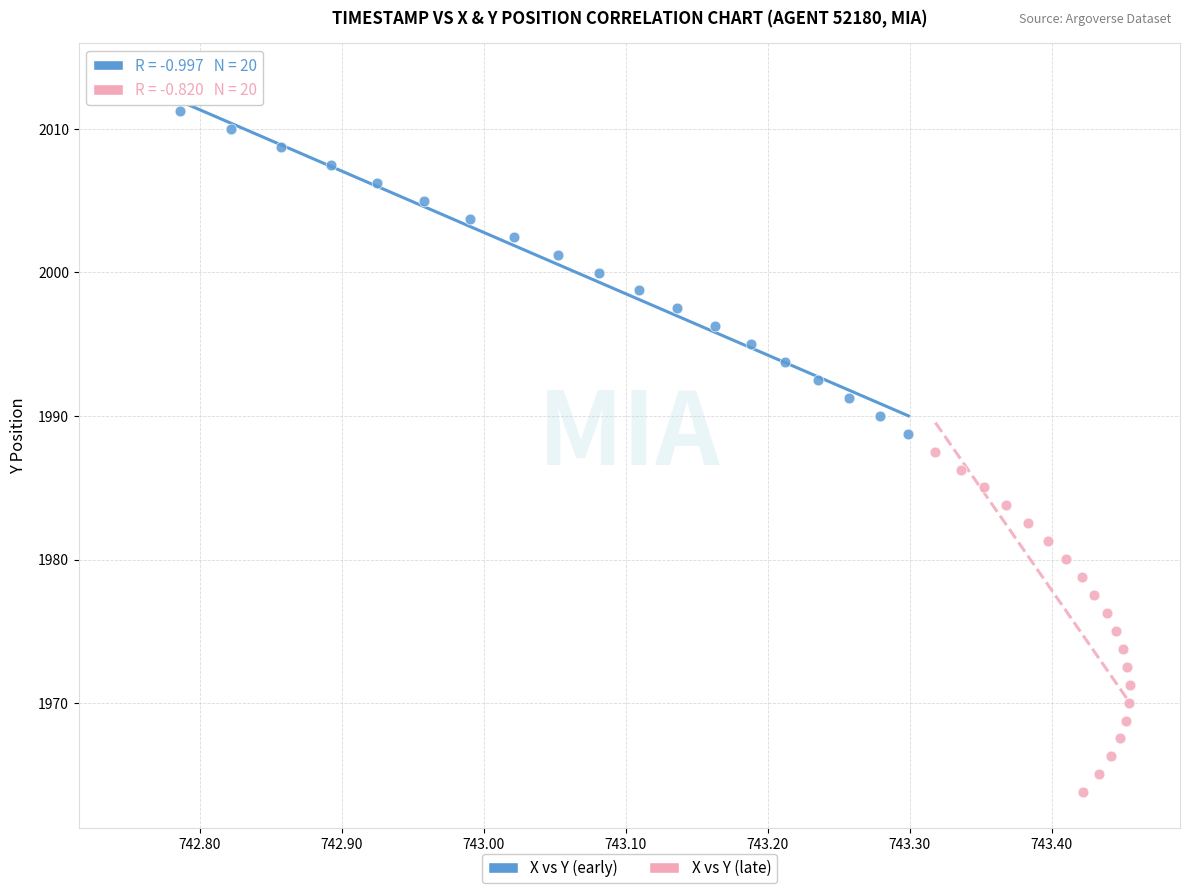

Which series contains the lowest Y value?

X vs Y (late)